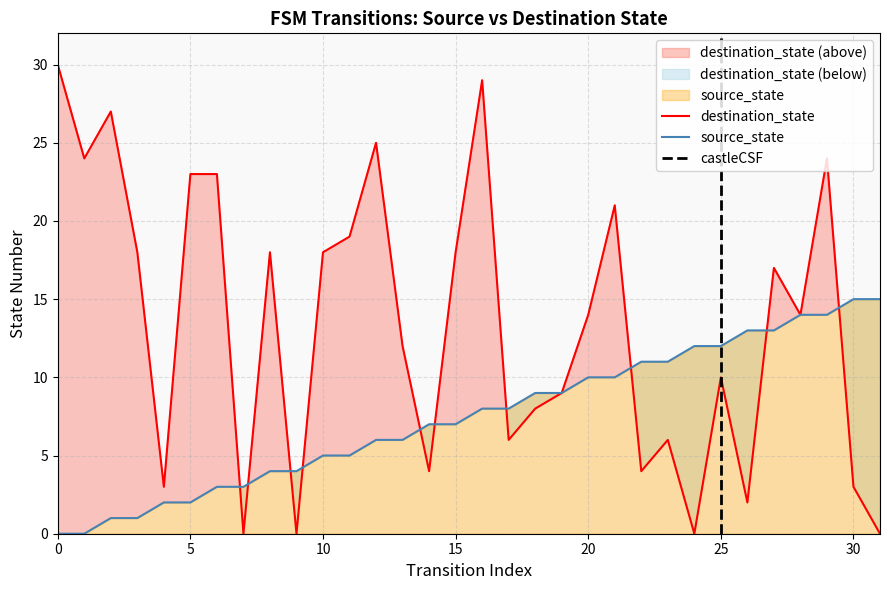

How many intersections are there between source_state and destination_state?

10